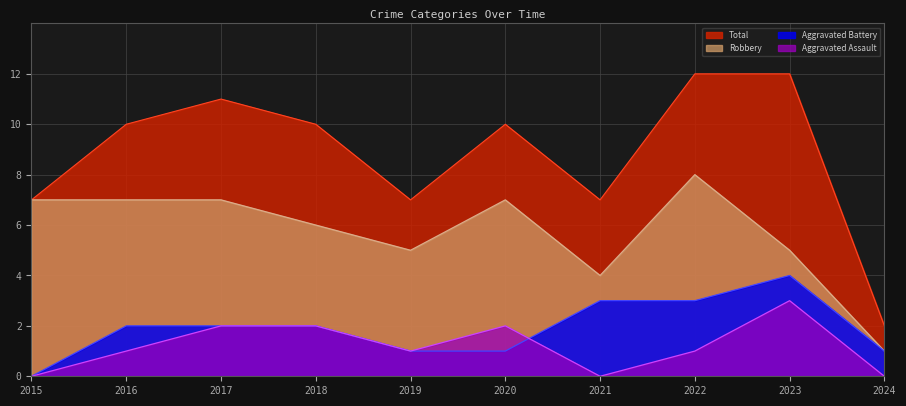

At which category is the sum across all series the highest?

2022